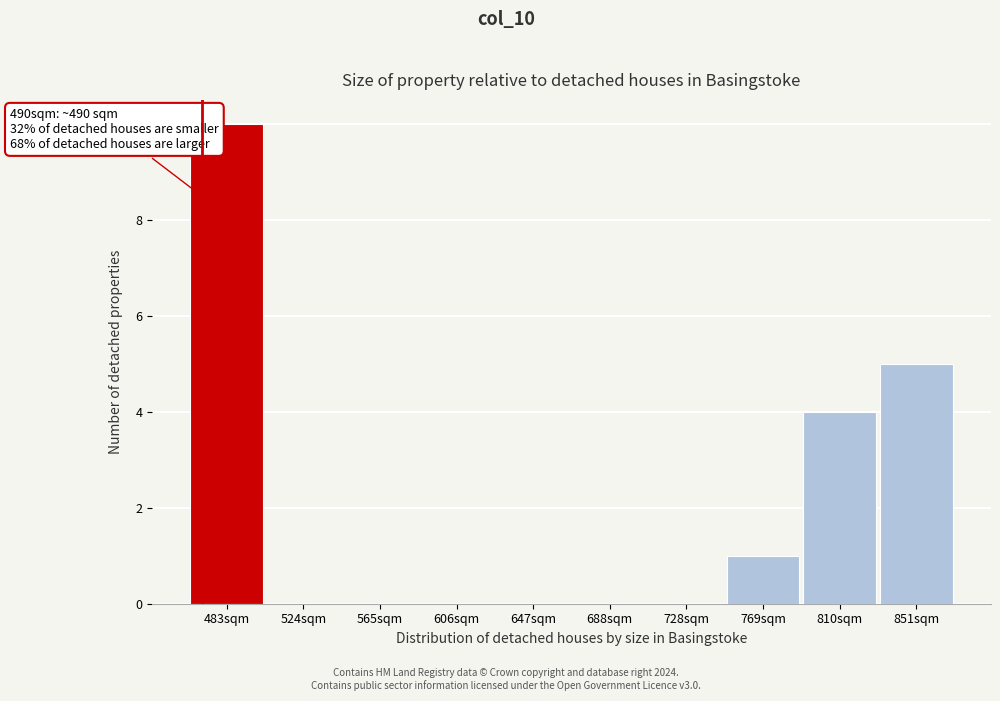

Reading left to right, what are all the values shown in this chart?

483sqm=10	524sqm=0	565sqm=0	606sqm=0	647sqm=0	688sqm=0	728sqm=0	769sqm=1	810sqm=4	851sqm=5